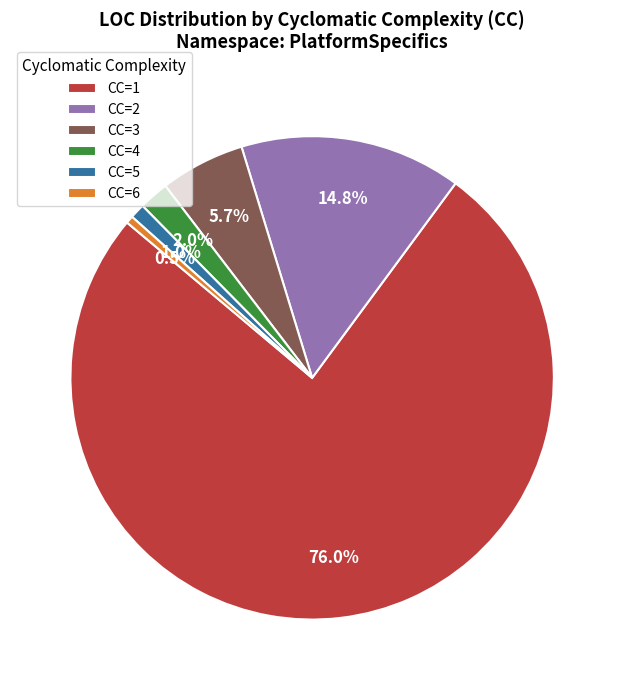

Does any single category account for the majority?

Yes